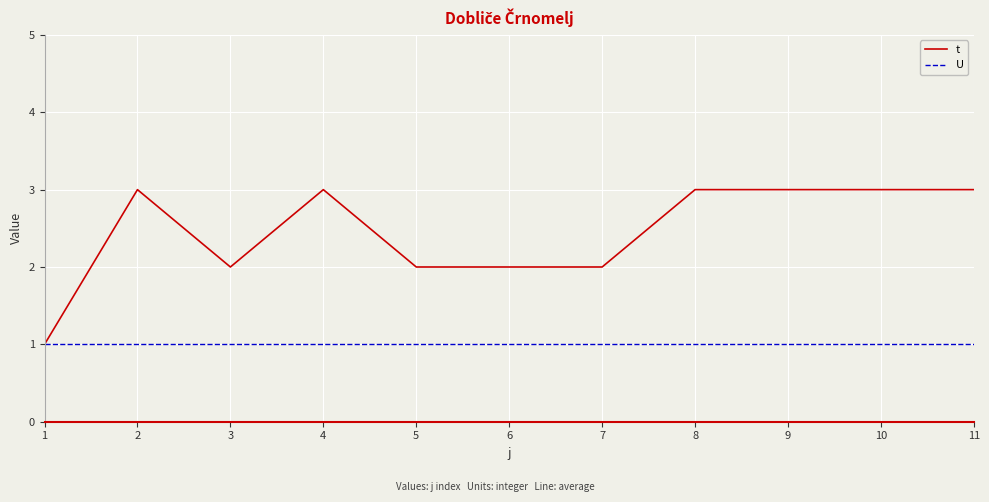

What value does the t series have at 7?

2